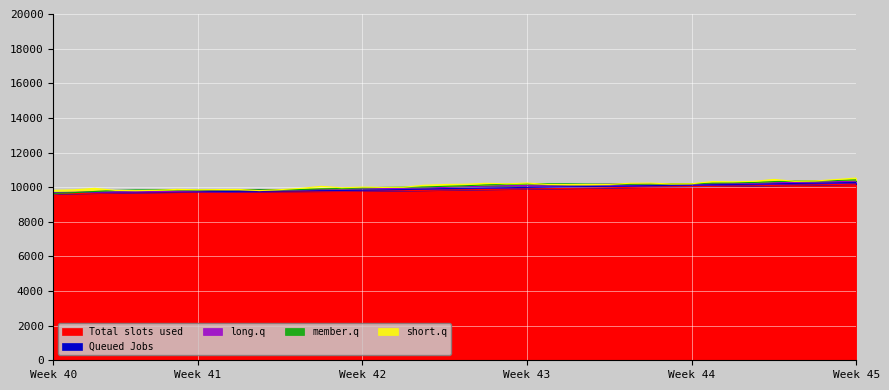

Between 26 and 6, which is larger?

26